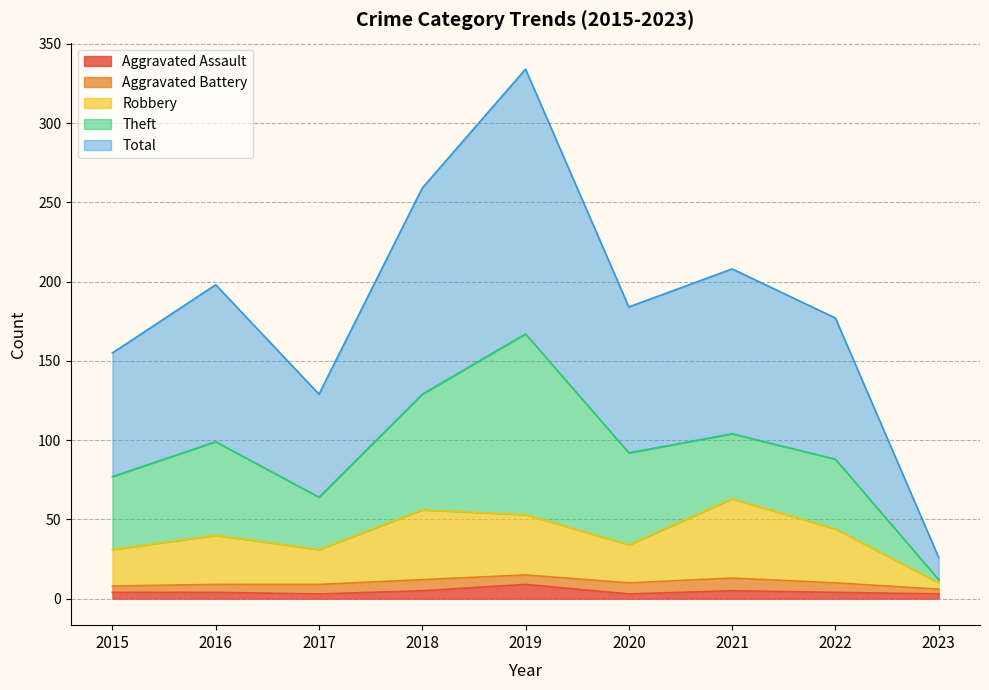

What is the highest value of the Aggravated Assault series?

9